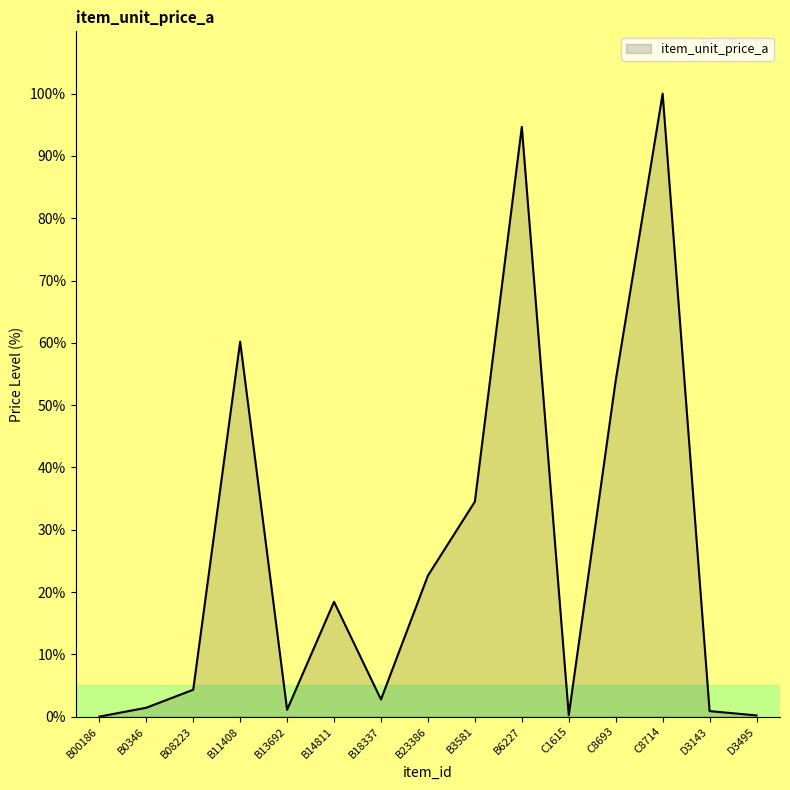

Between B08223 and B23386, which is larger?

B23386